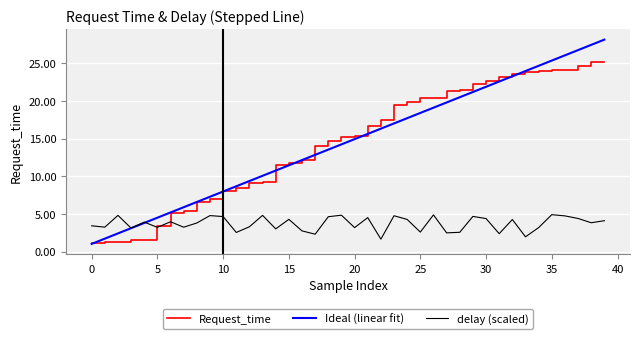

List the series in order of their peak value, lowest first.

delay (scaled), Request_time, Ideal (linear fit)